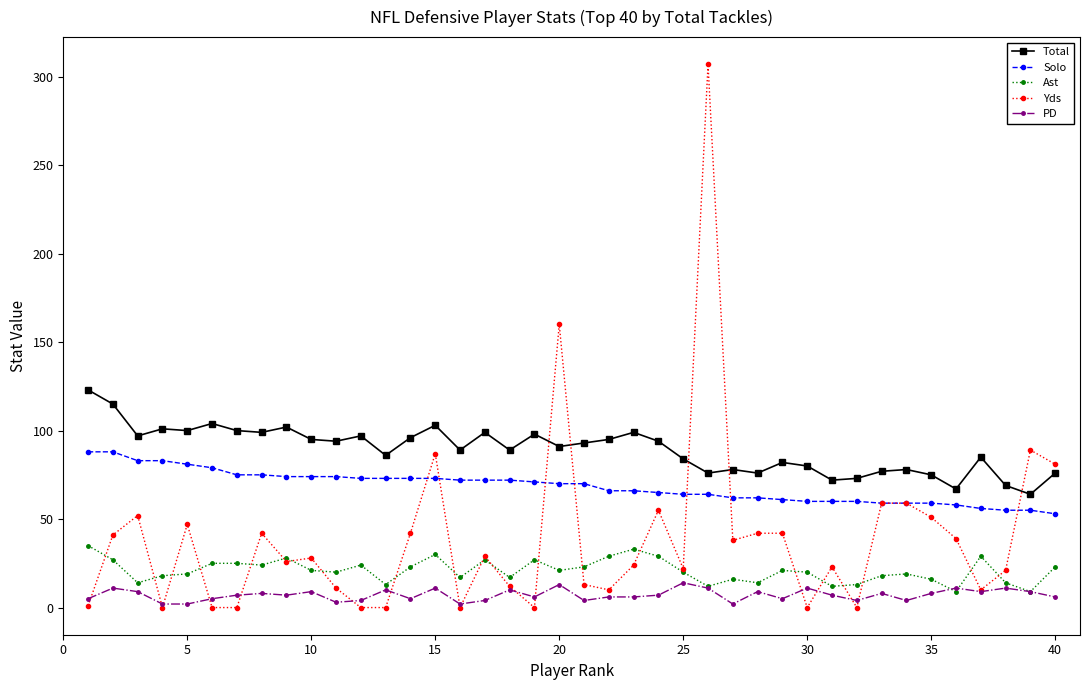

What is the difference between the maximum and minimum values in the Solo series?

35